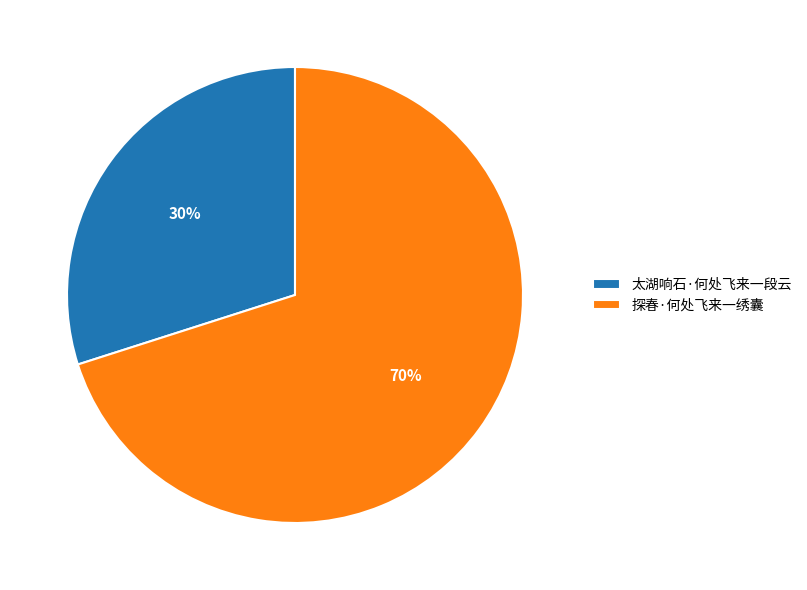

Does 探春·何处飞来一绣囊 account for over 50% of the chart?

Yes